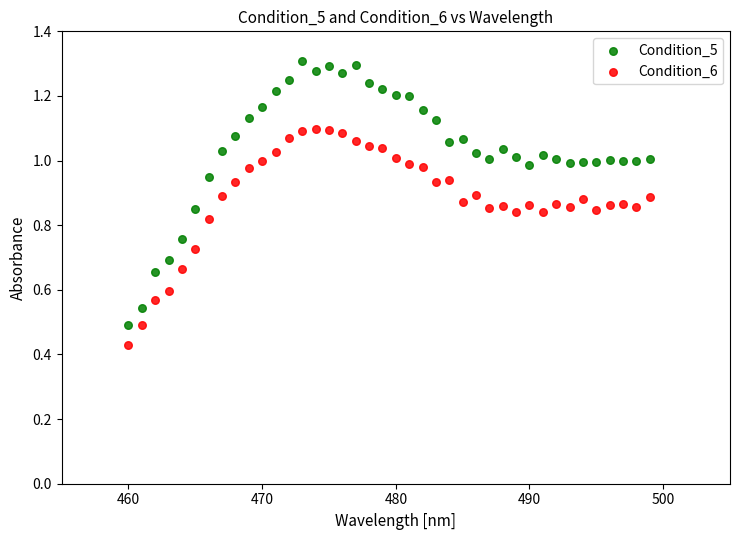

Across all data points, what is the range of X values (max minus min)?

39.0